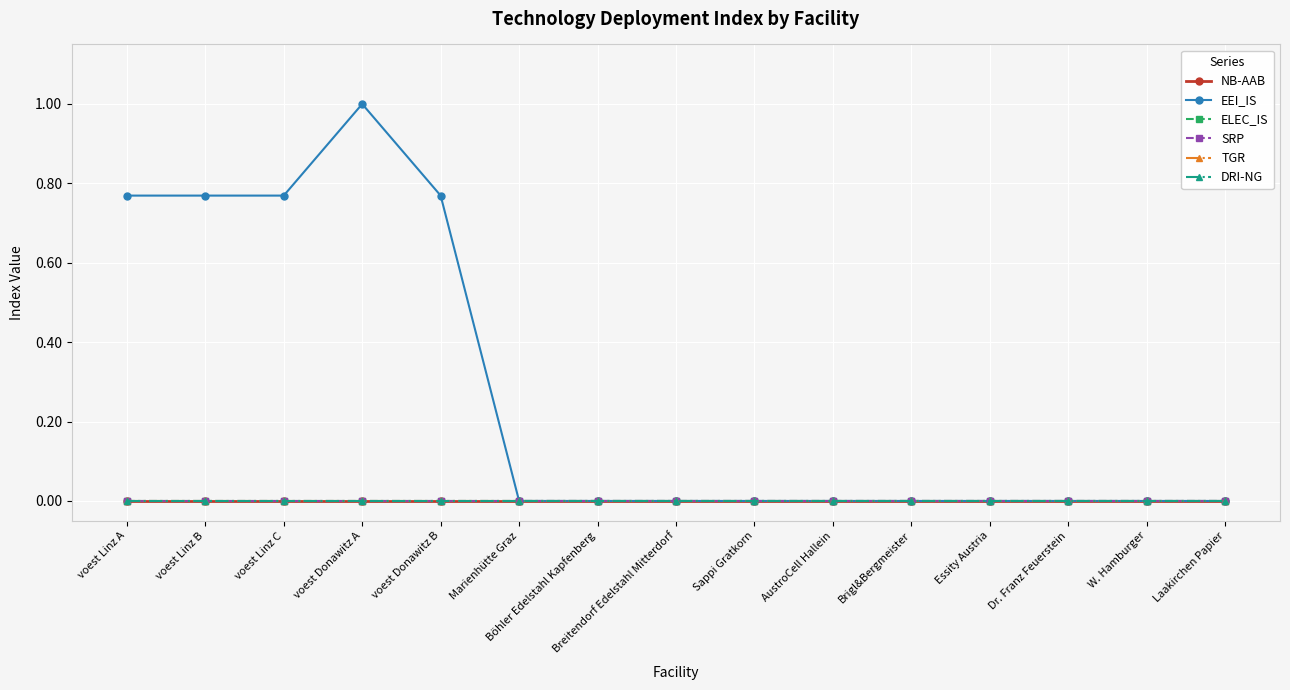

Is the value of NB-AAB at voest Linz C greater than the value of EEI_IS at Sappi Gratkorn?

No